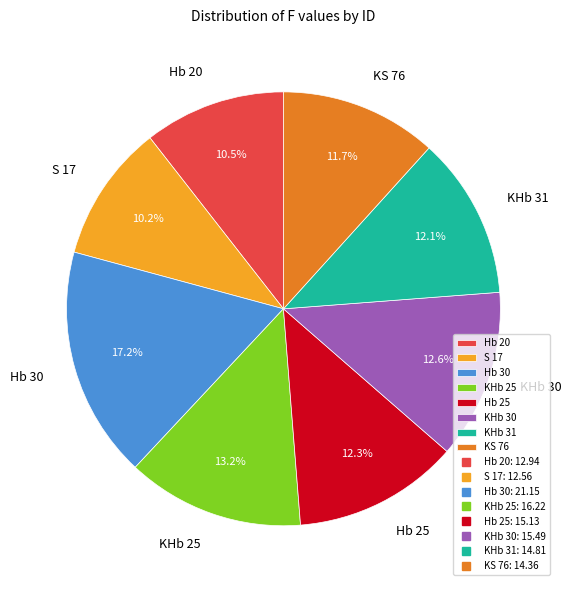

Which category has the biggest portion of the pie?

Hb 30